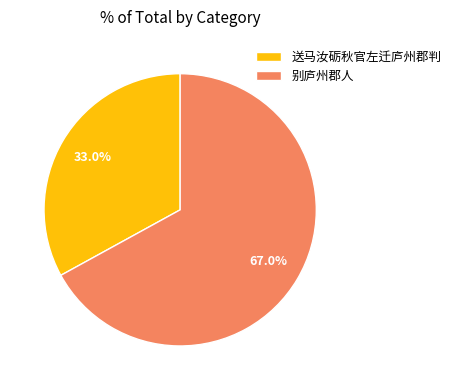

Combined, do 送马汝砺秋官左迁庐州郡判 and 别庐州郡人 account for over 50%?

Yes